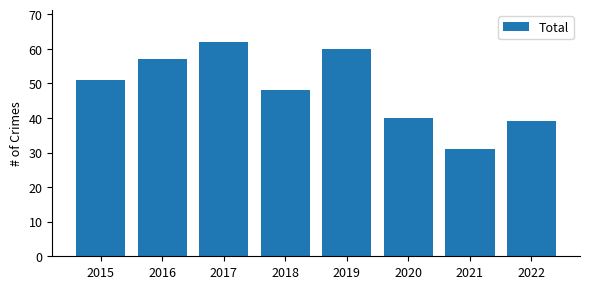

What is the difference between the second highest and minimum values?

29